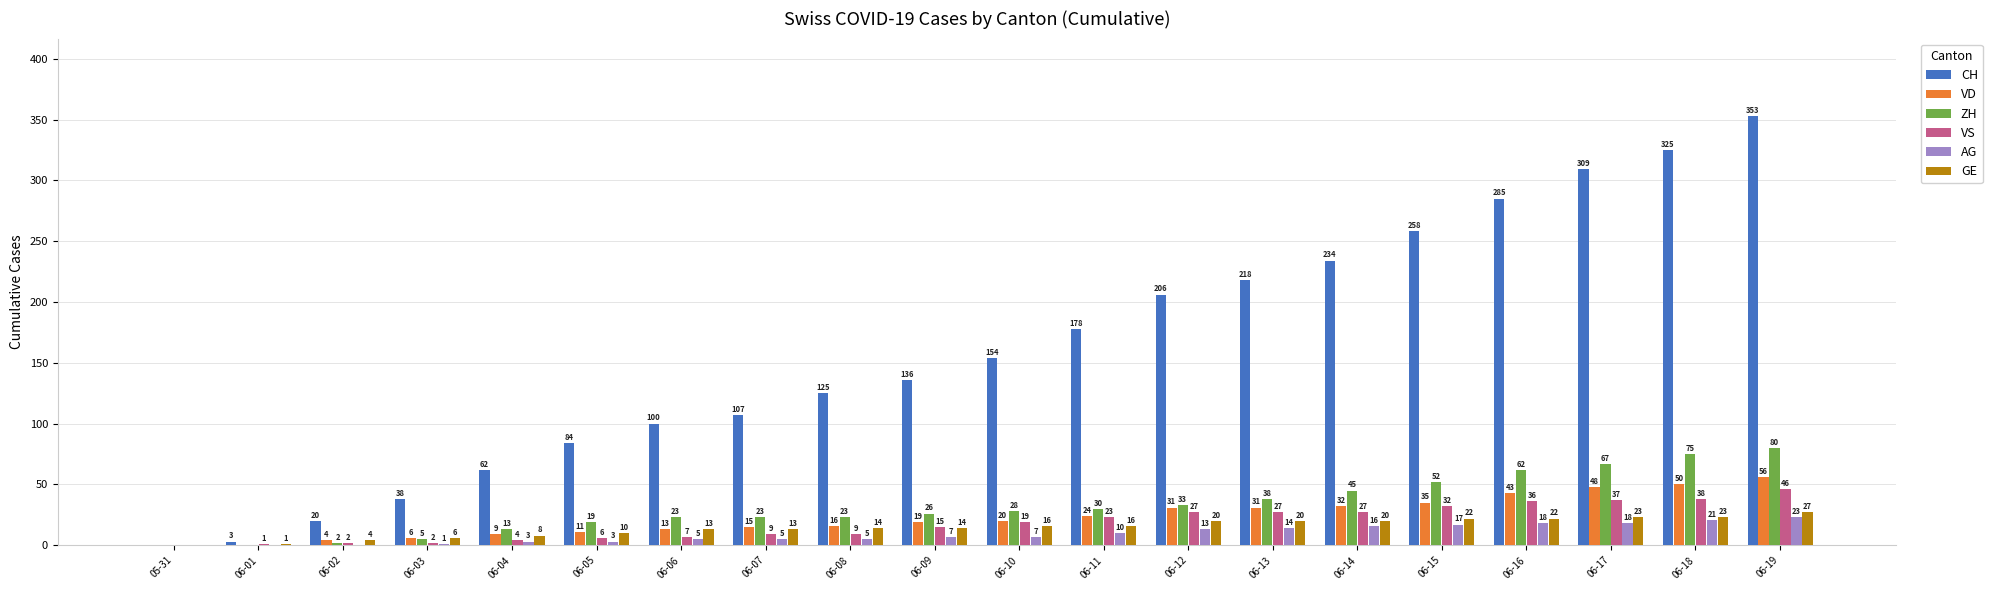

What is the difference between the CH values at 06-08 and 06-03?

87